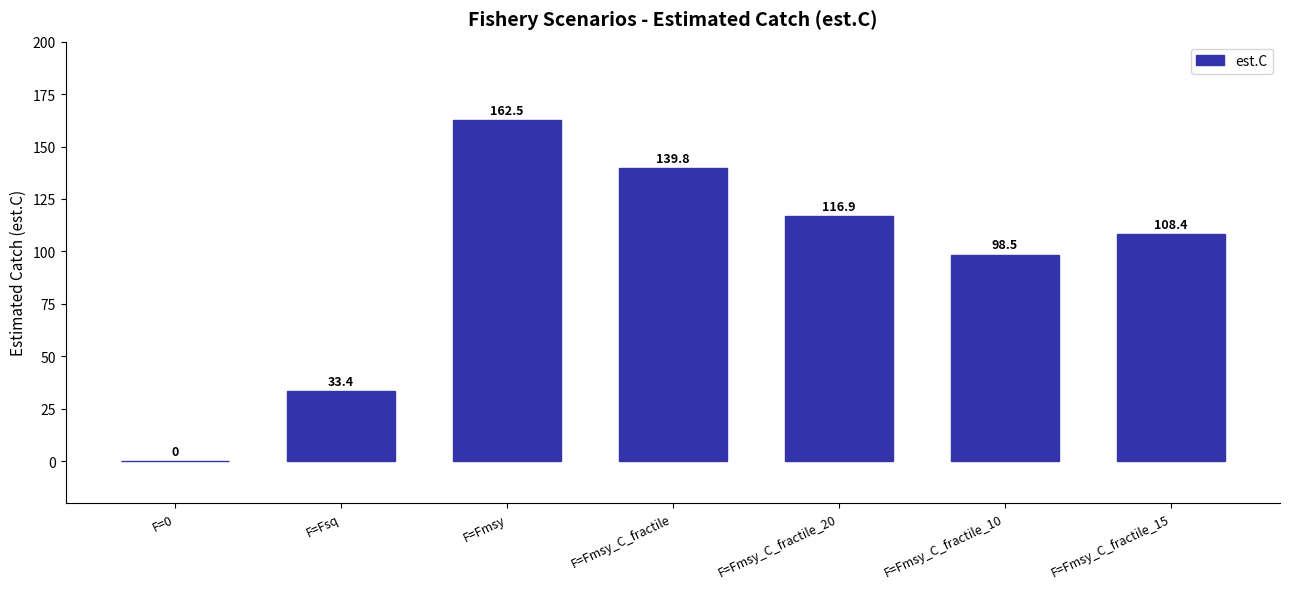

Between F=Fmsy_C_fractile_10 and F=0, which is larger?

F=Fmsy_C_fractile_10